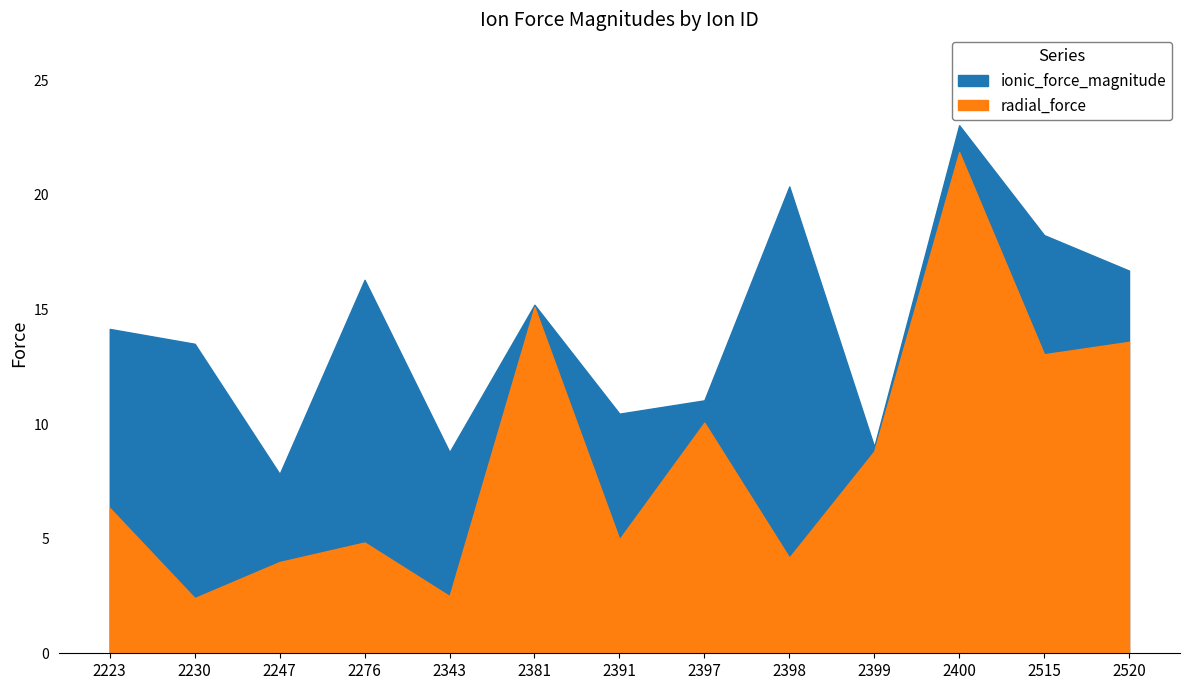

Which has a higher value, 2398 or 2381?

2398